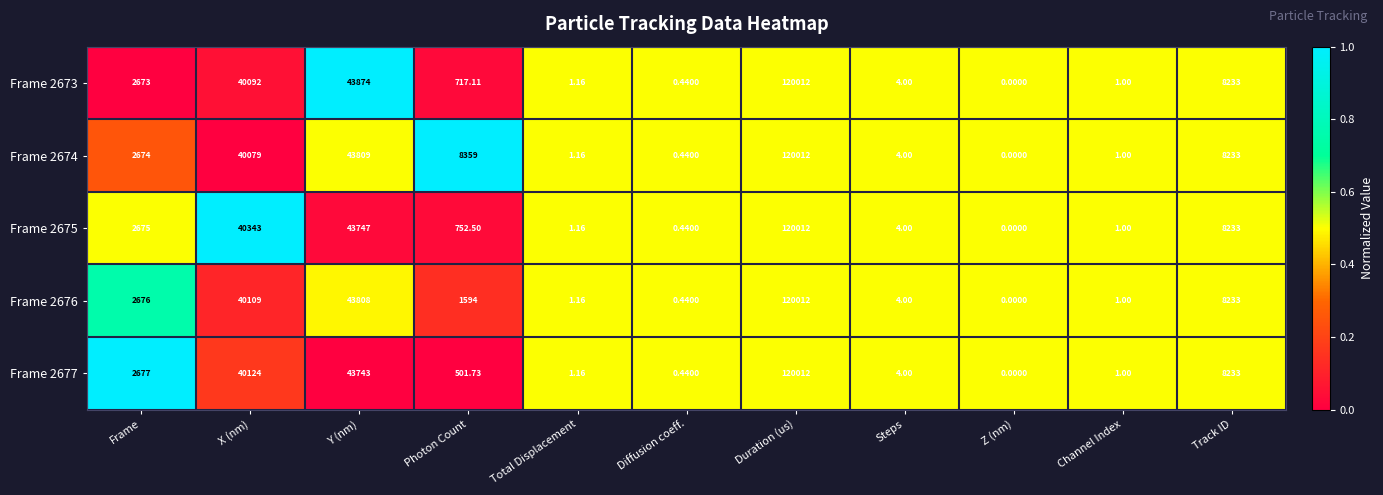

Is the value of Frame 2675 at Diffusion coeff. greater than the value of Frame 2676 at Z (nm)?

Yes